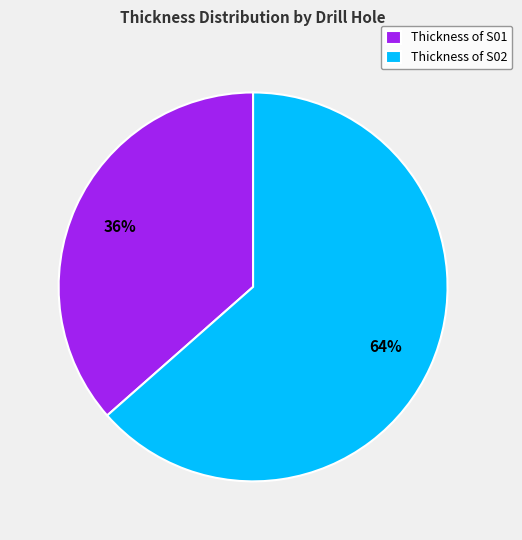

Is there any slice that represents more than half of the pie?

Yes